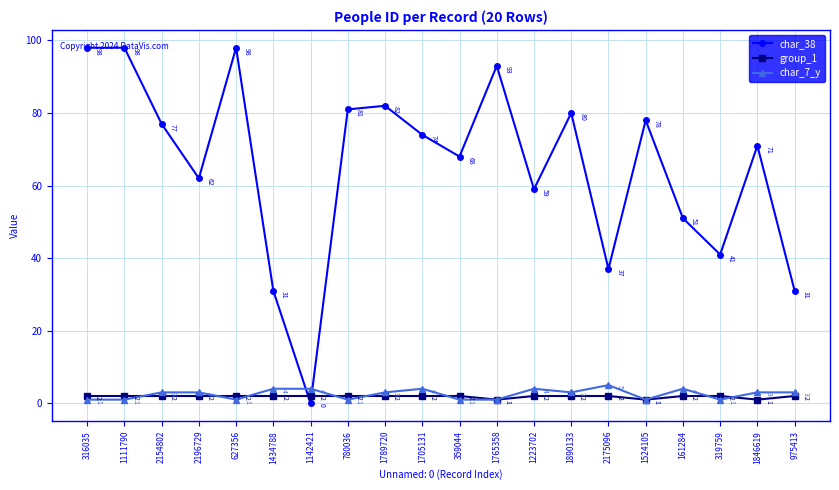

Which series changed the most between 1223702 and 2175096?

char_38